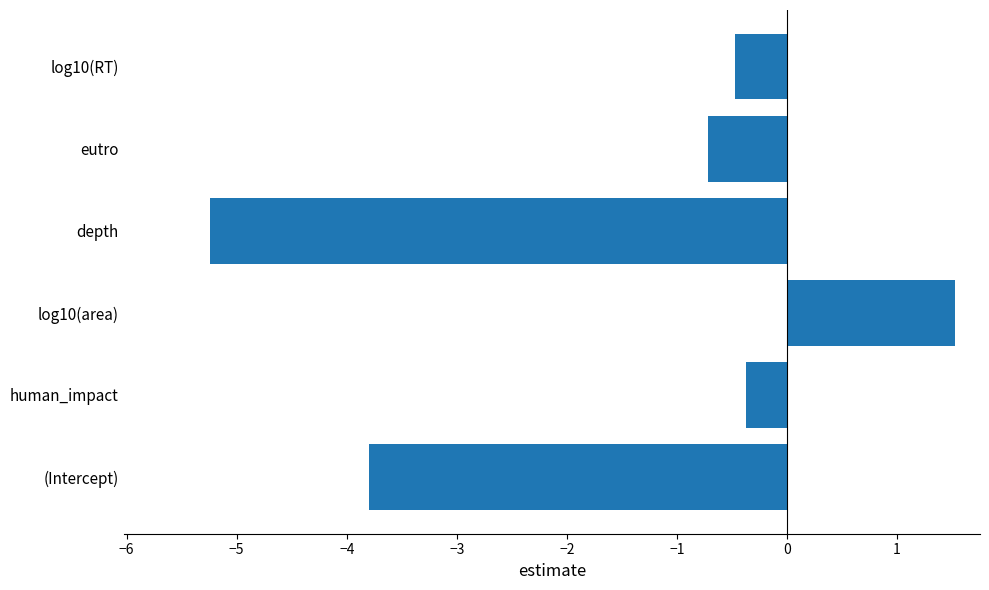

Which label corresponds to the largest value in the chart?

log10(area)